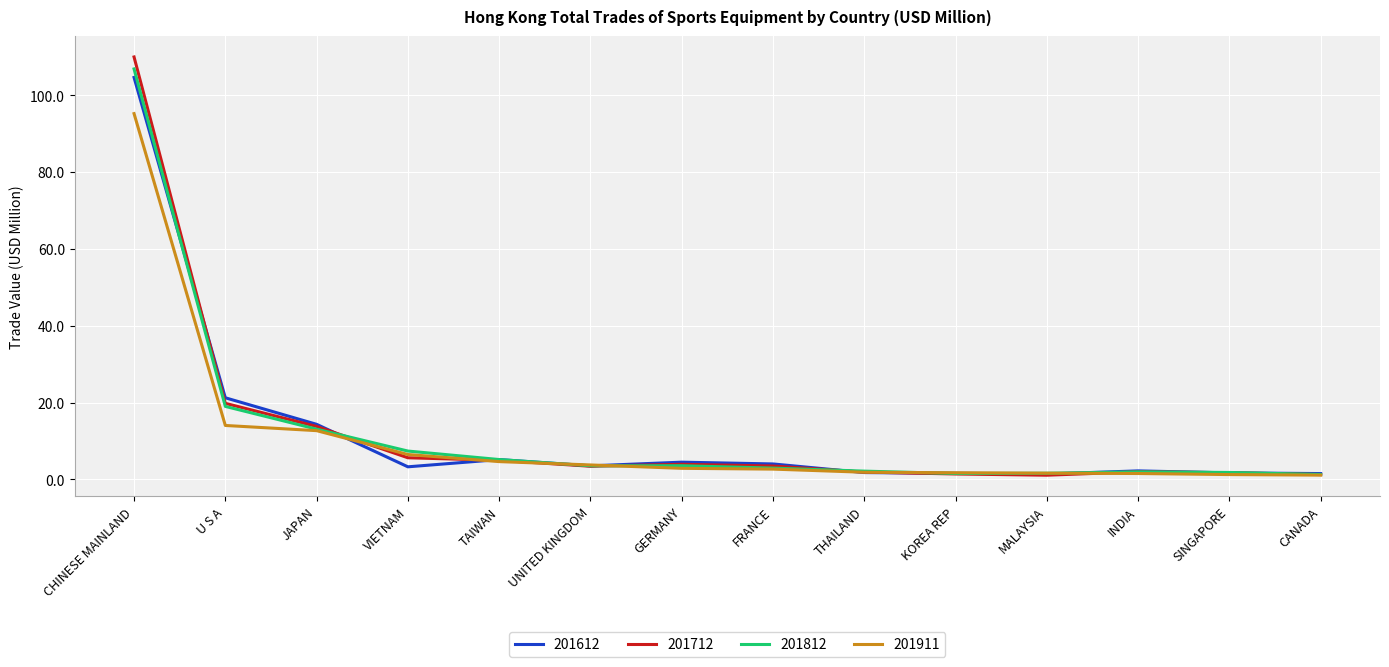

True or false: 201612 has a value of 5.2 at TAIWAN.

True